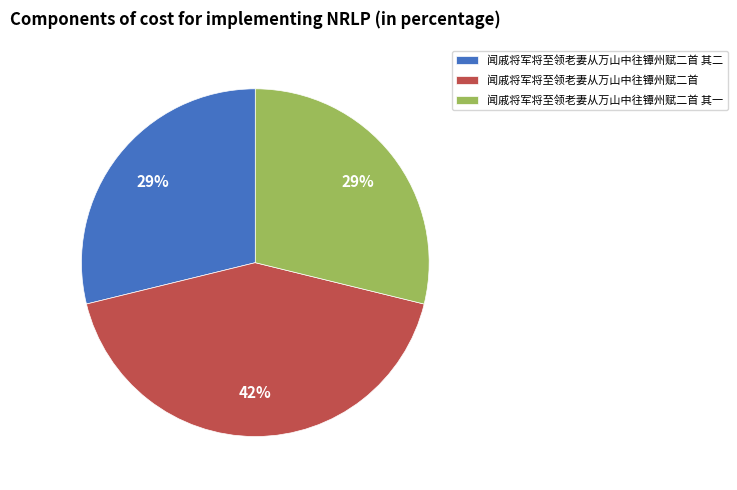

To the nearest percent, what is the combined percentage of 闻戚将军将至领老妻从万山中往镡州赋二首 其二 and 闻戚将军将至领老妻从万山中往镡州赋二首?

71%